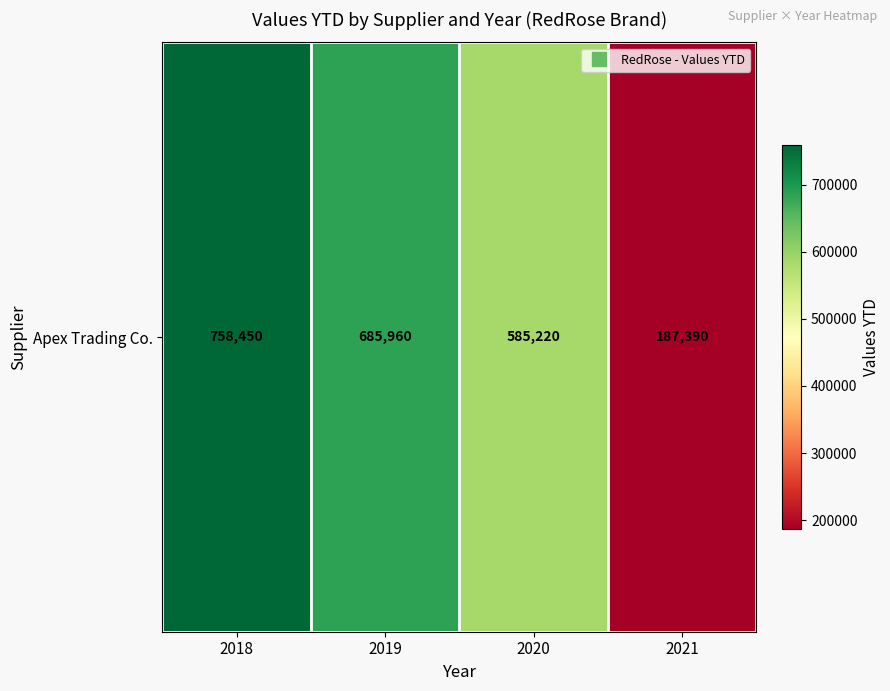

Reading left to right, what are all the values shown in this chart?

2018=758450	2019=685960	2020=585220	2021=187390